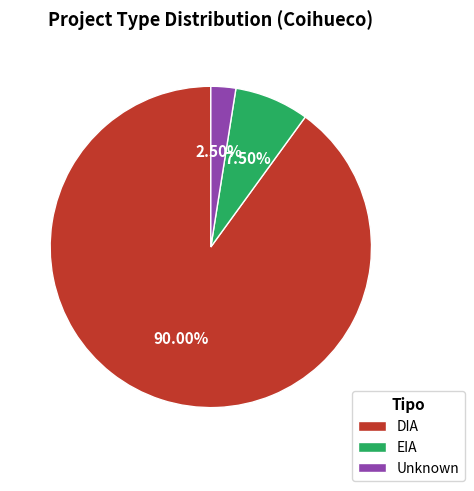

Which has a higher value, Unknown or EIA?

EIA